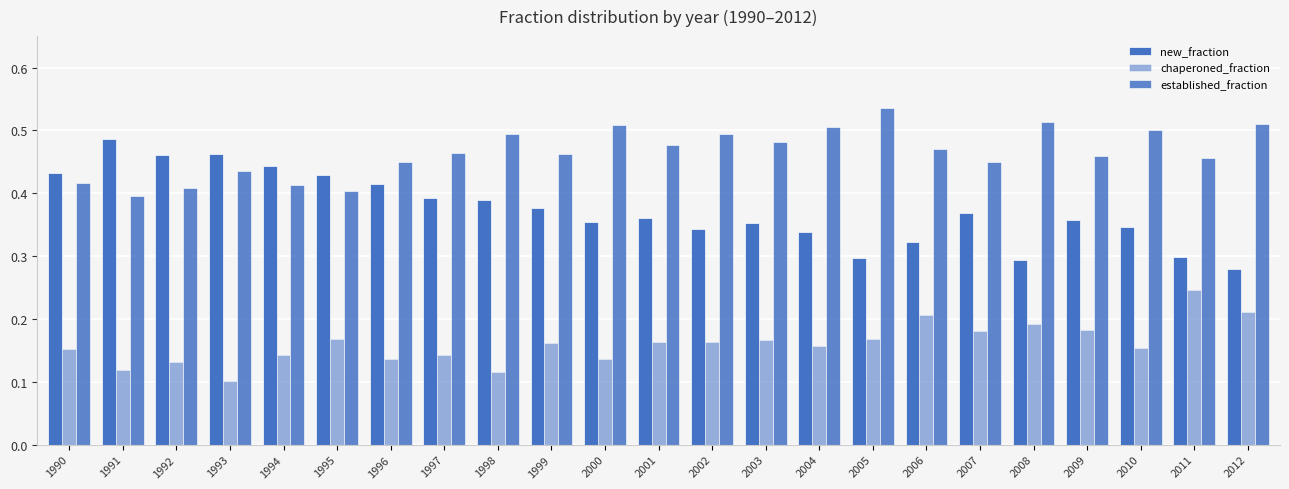

At which category does the chart reach its minimum across all series?

1993